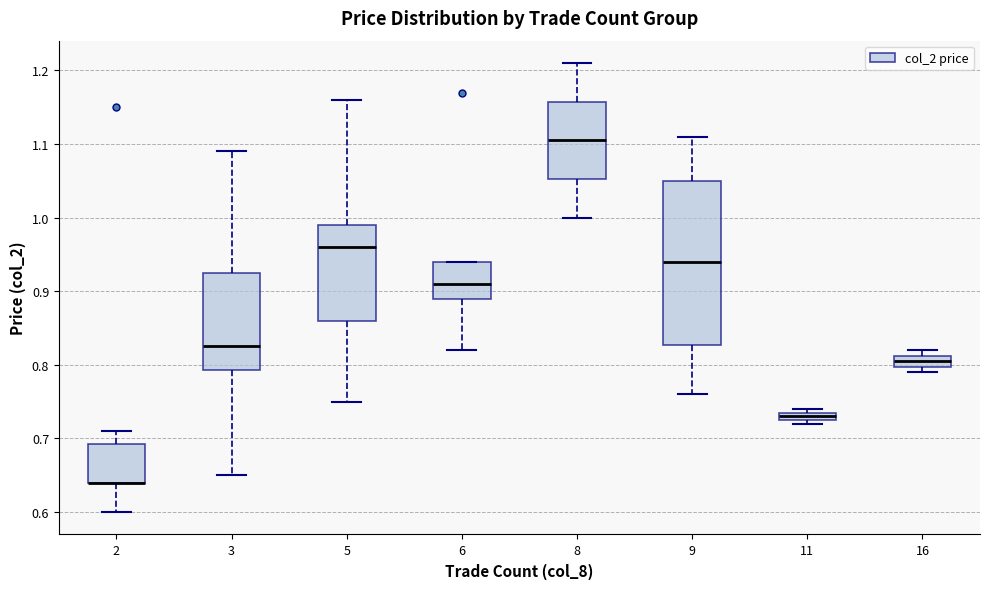

Where does the upper whisker of the box at x = 2 end on the y-axis? The values are not printed on the chart, so give them approximately, as read against the axis.

0.71